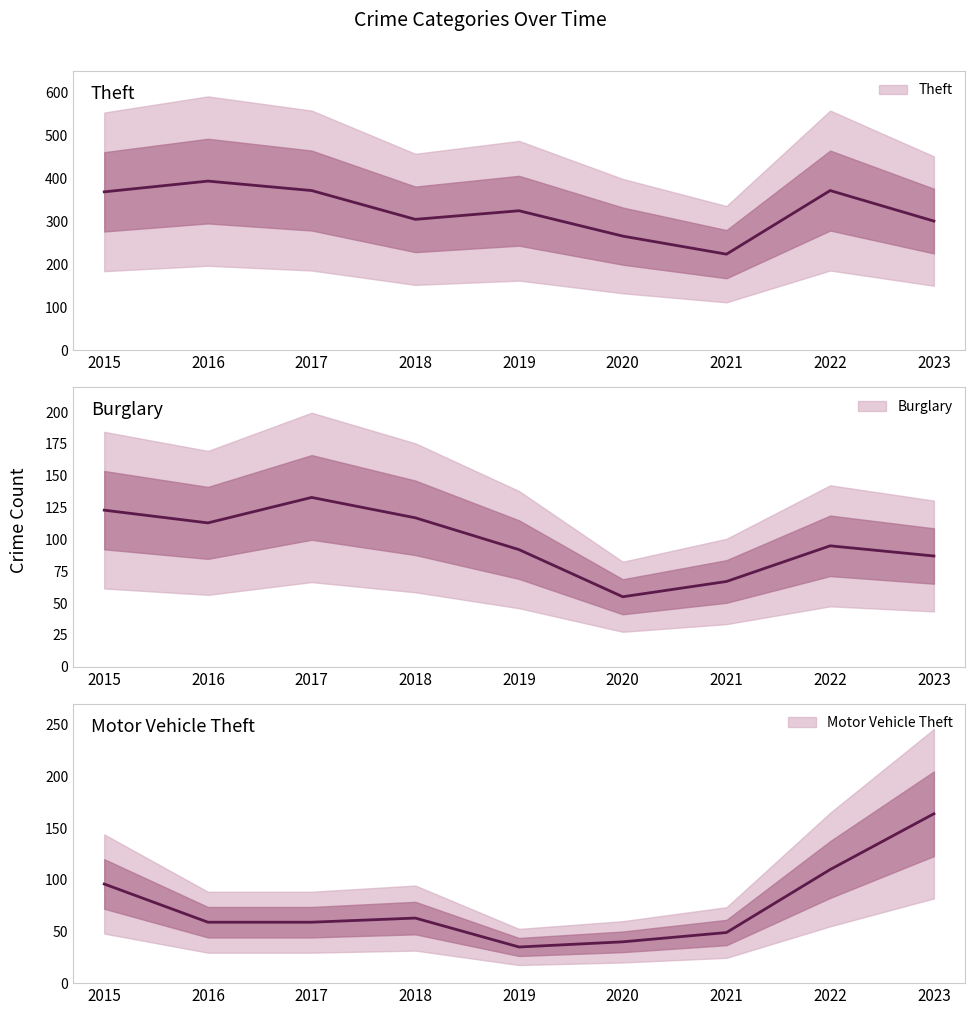

Does the chart display data point markers on the line(s)?

No